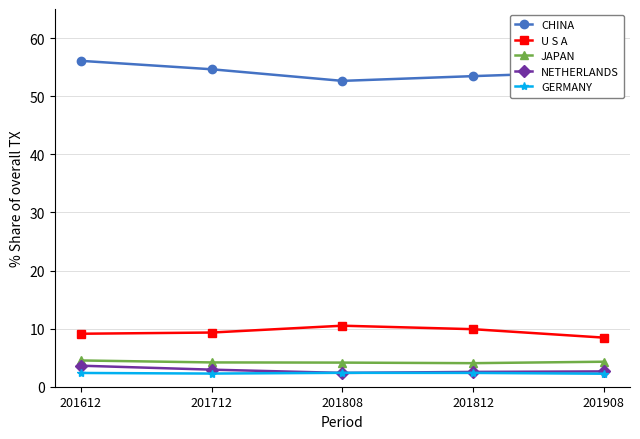

Is it true that GERMANY equals 2.3 at 201712?

True